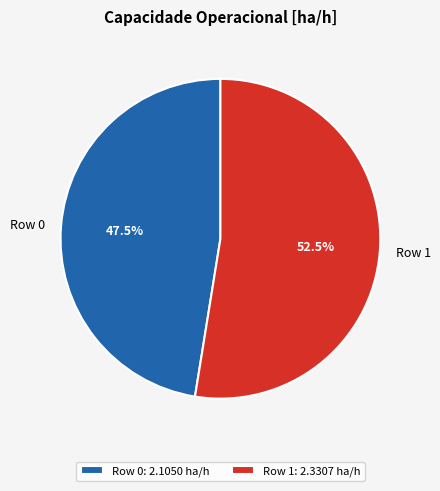

Is the sum of Row 1 and Row 0 greater than half?

Yes